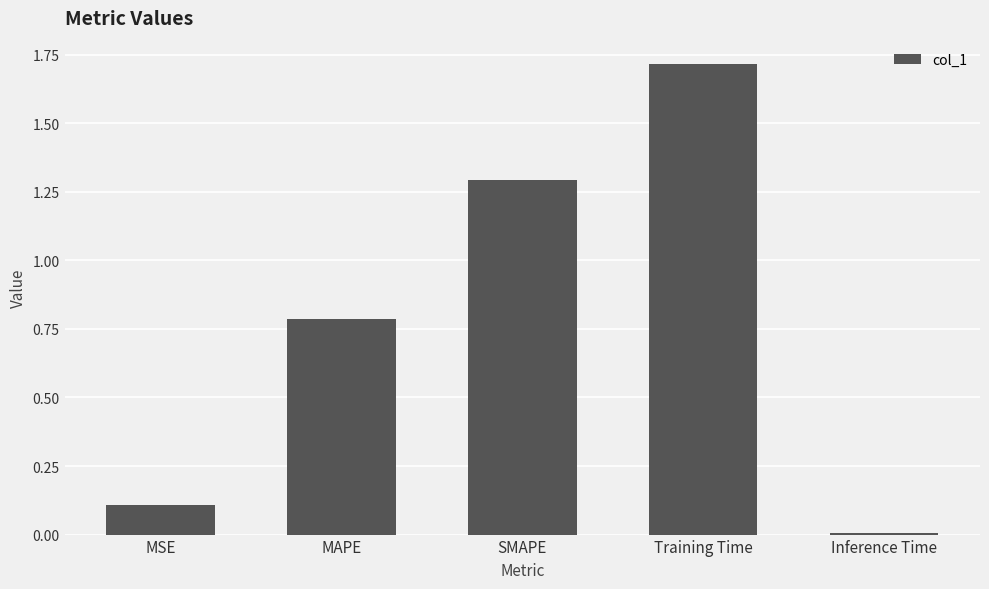

What is the label of the 4th bar from the right?

MAPE